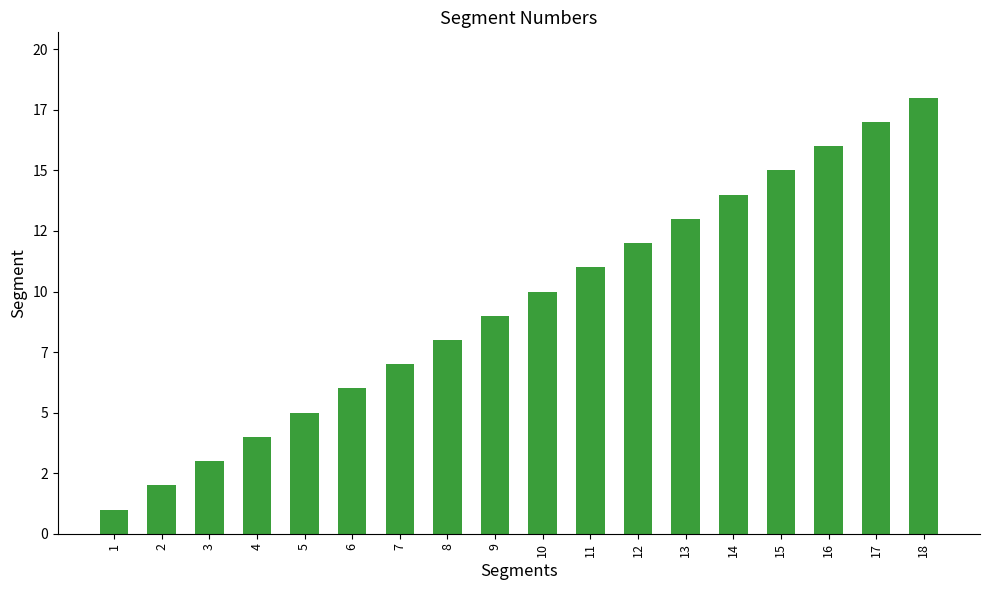

Between 4 and 11, which is larger?

11